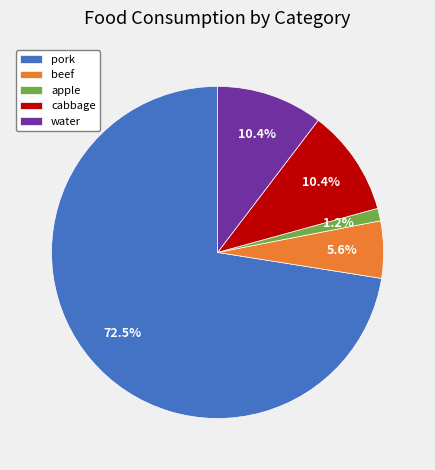

What percentage is NOT represented by apple?

98.8%